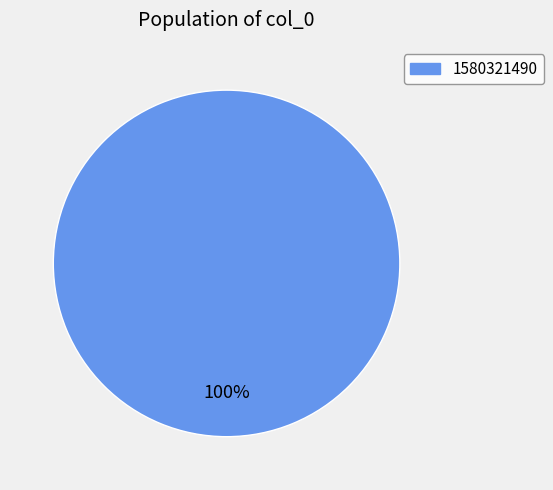

Count the number of slices in the pie.

1